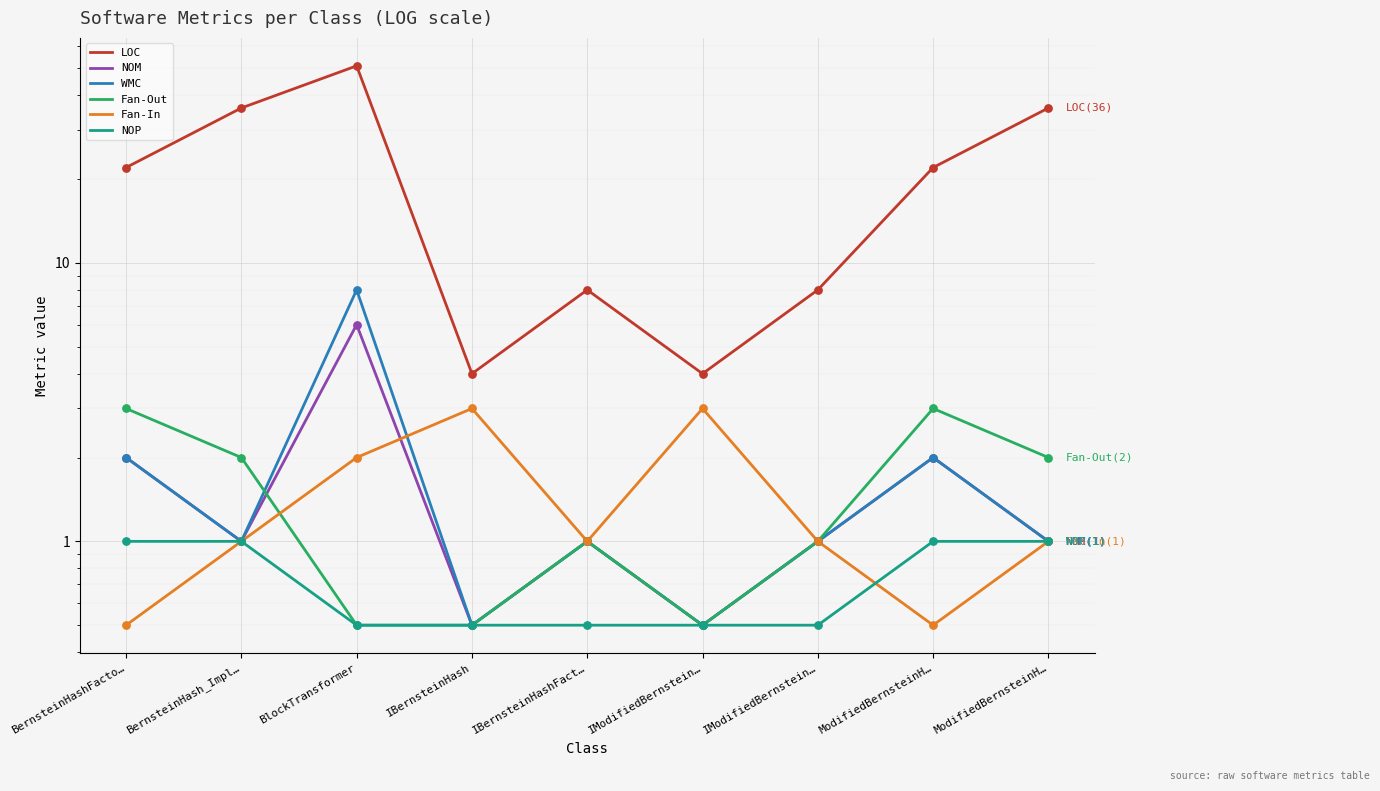

Which series has the largest Y range (max minus min)?

LOC